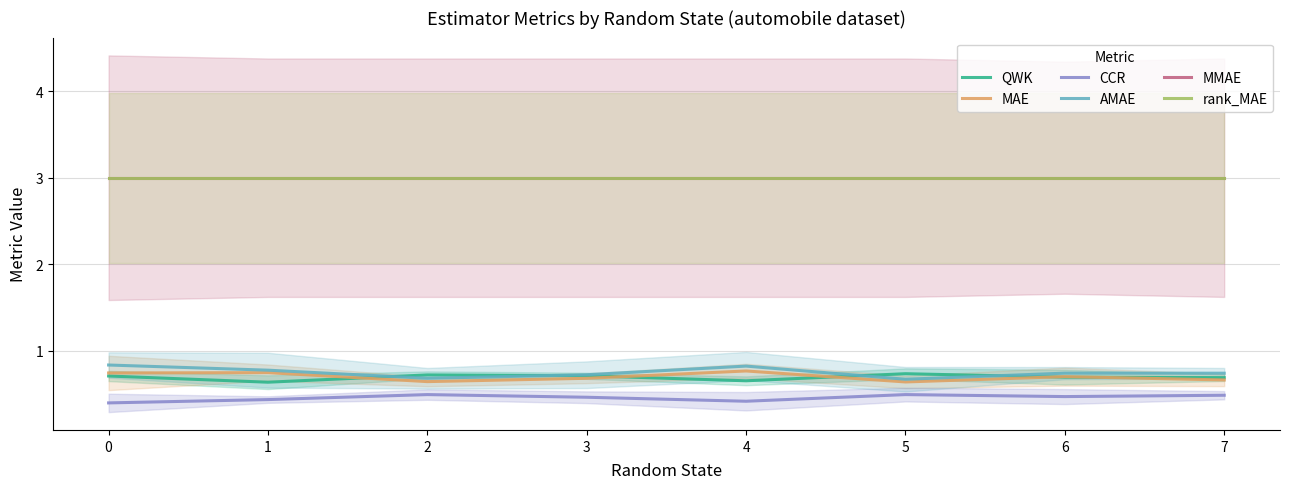

What are all the series names shown in the legend?

QWK, MAE, CCR, AMAE, MMAE, rank_MAE